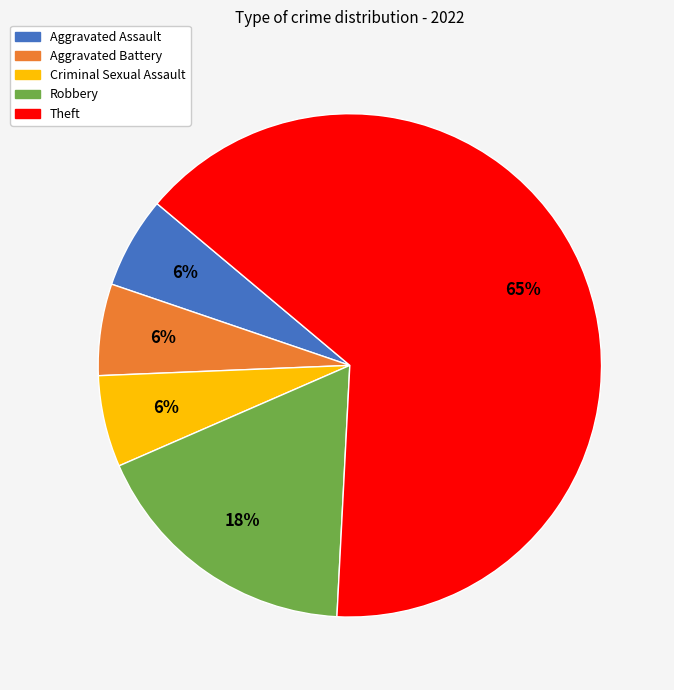

Combined, do Robbery and Aggravated Battery account for over 50%?

No